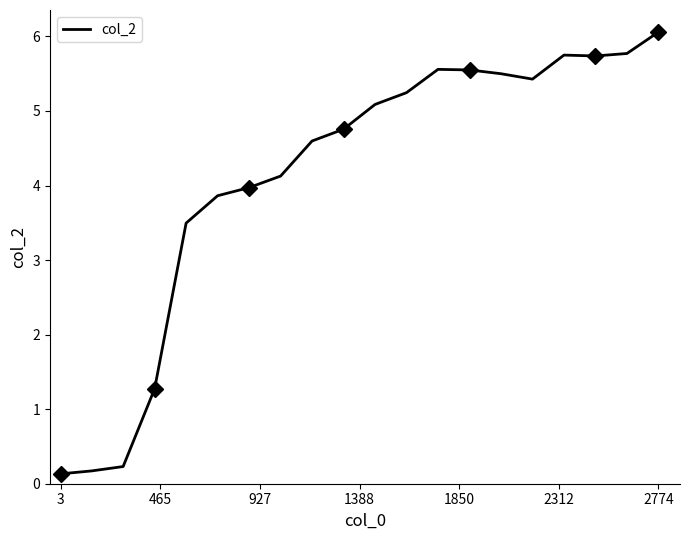

Which category has the highest value in the col_2 series?

2774